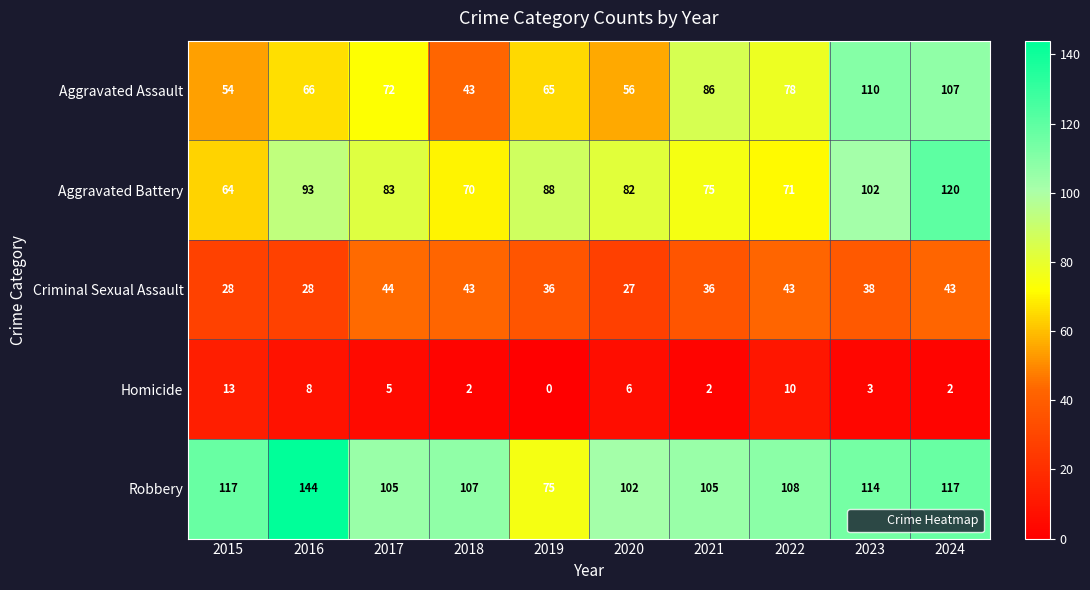

What is the difference between the maximum and minimum values in the Aggravated Assault series?

67